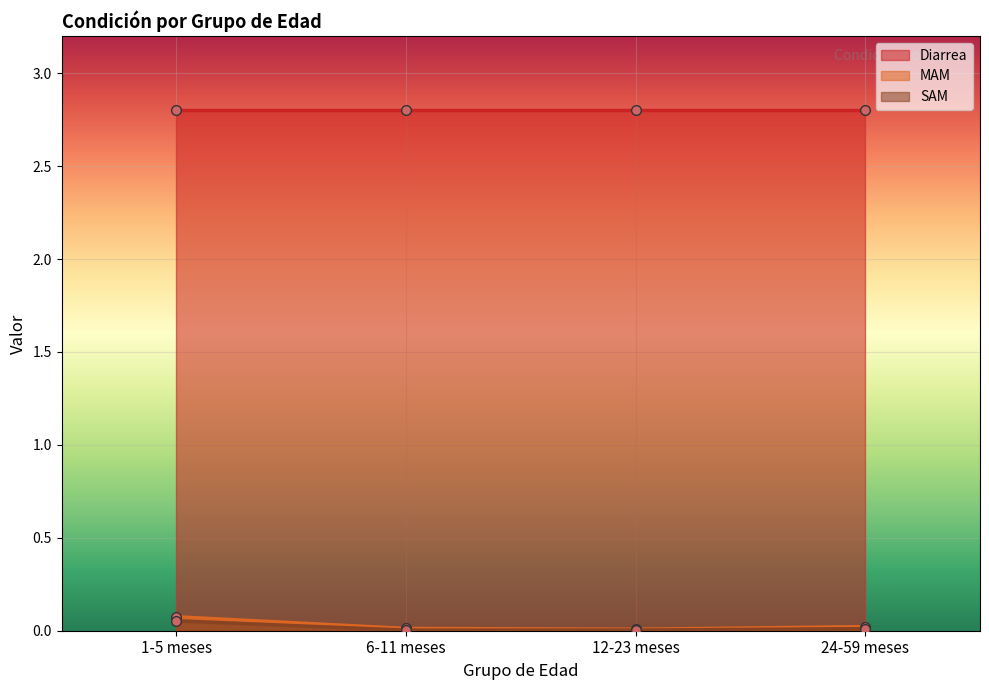

True or false: MAM has a value of 0.0 at 6-11 meses.

True